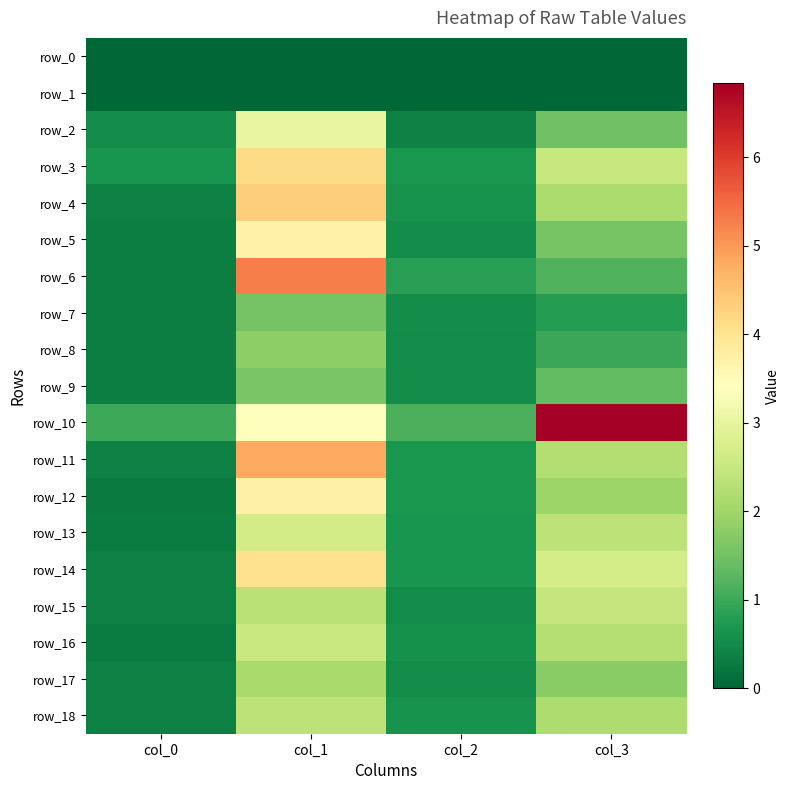

Which series has the widest spread of values?

row_10